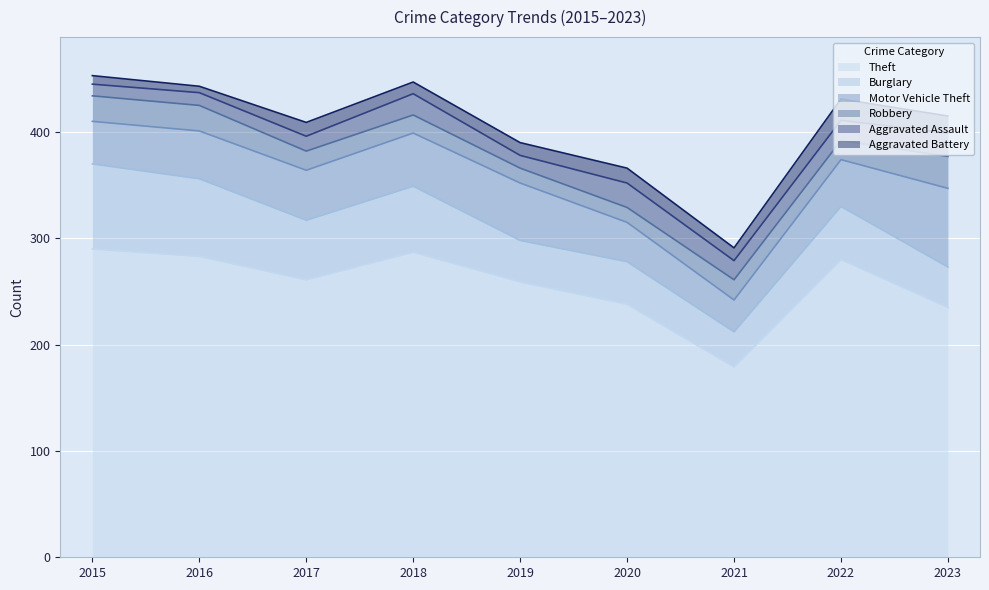

Where is the first local minimum for Aggravated Battery?

2016